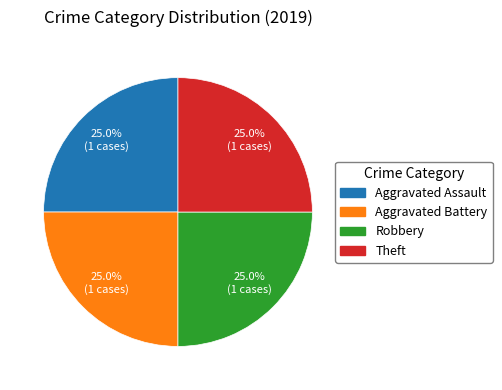

To the nearest percent, what is the difference between the largest and smallest slice percentages?

0%